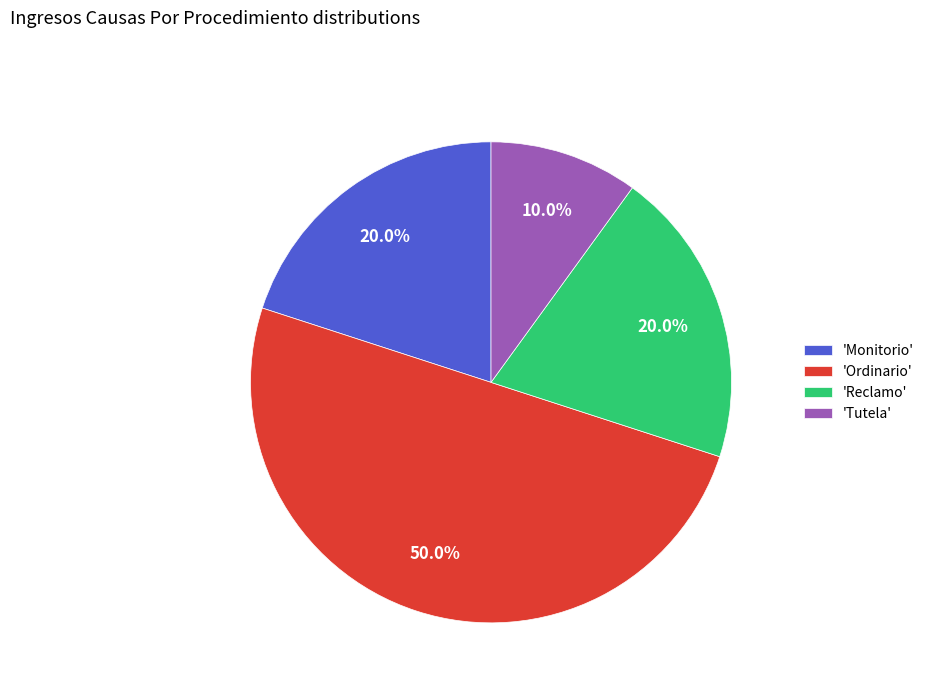

Does 'Reclamo' account for over 50% of the chart?

No